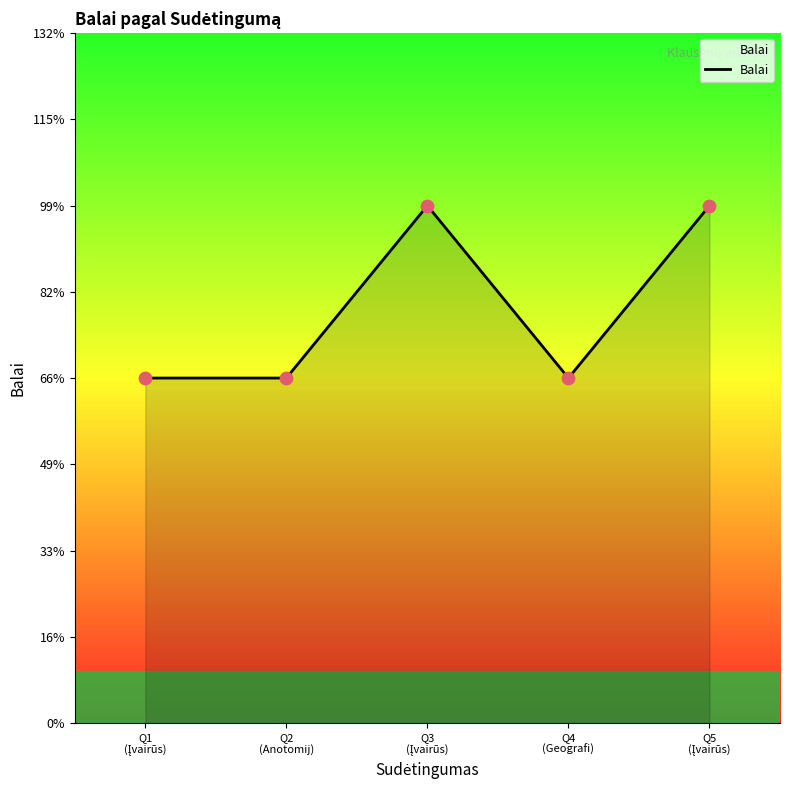

Between Q1 (Įvairūs) and Q3 (Įvairūs), which is larger?

Q3 (Įvairūs)